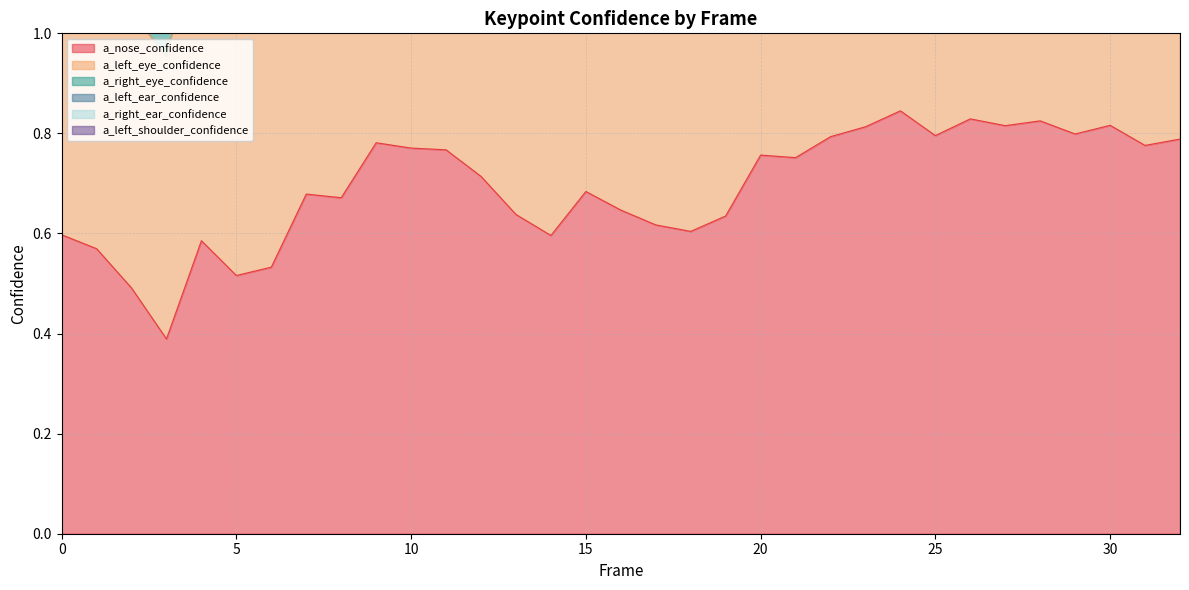

What is the greatest value displayed?

2.6